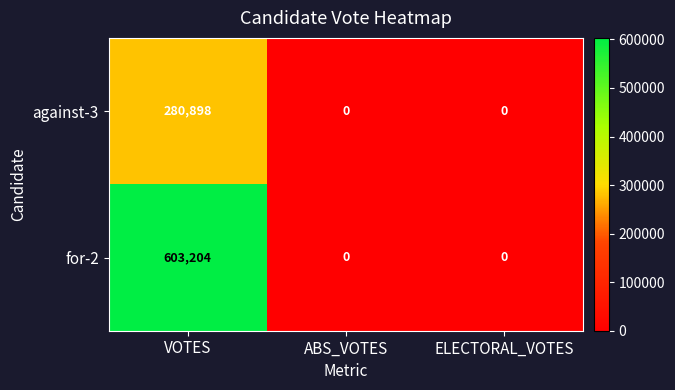

Rank the series by their maximum value, from lowest to highest.

against-3, for-2